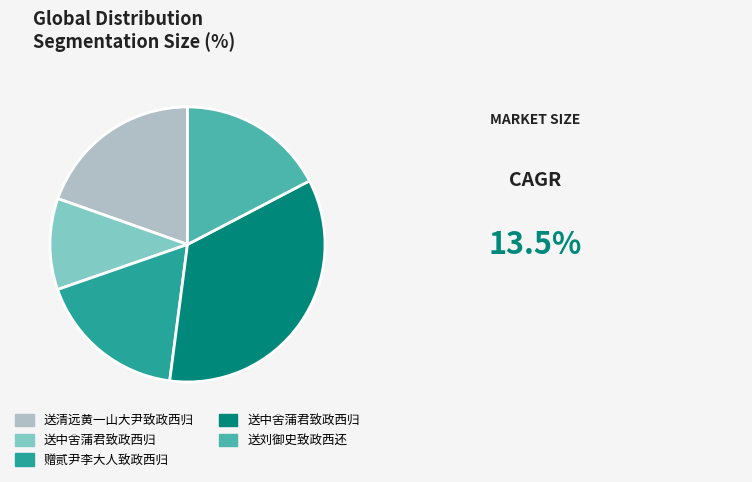

Does any single category account for the majority?

No